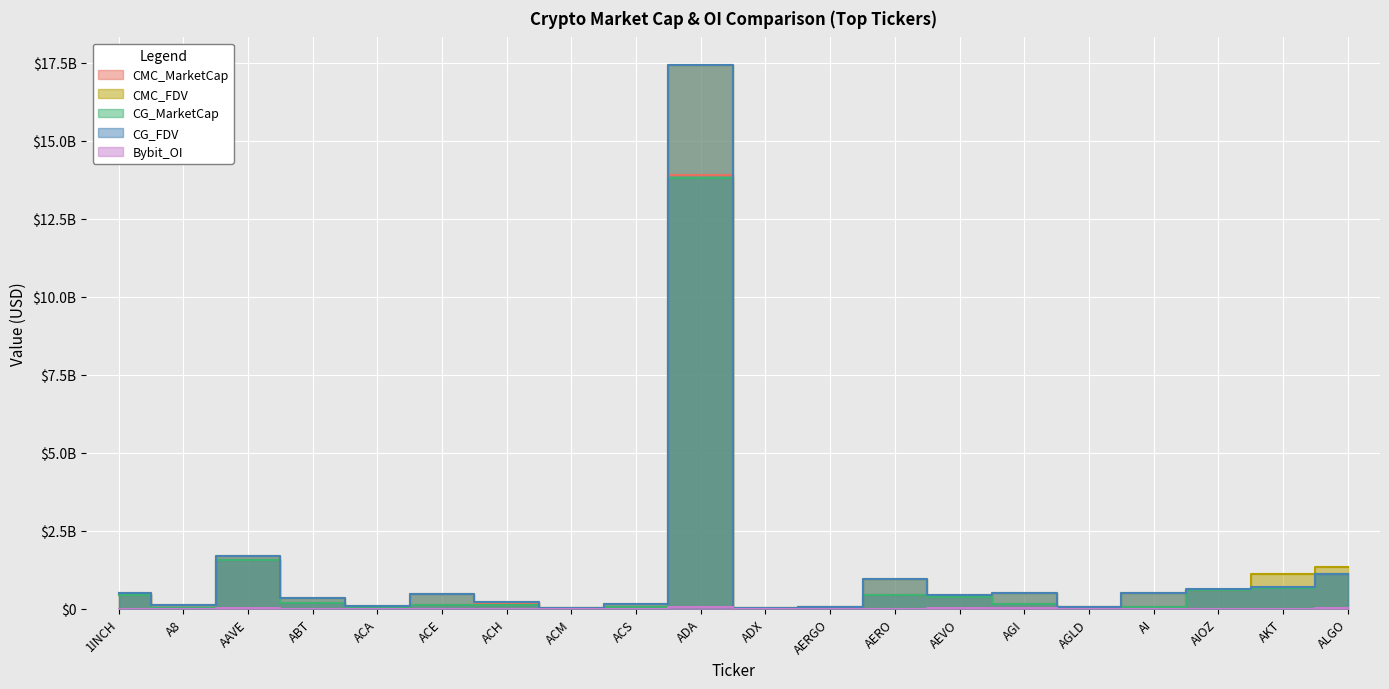

Which series has the largest total across all categories?

CMC_FDV